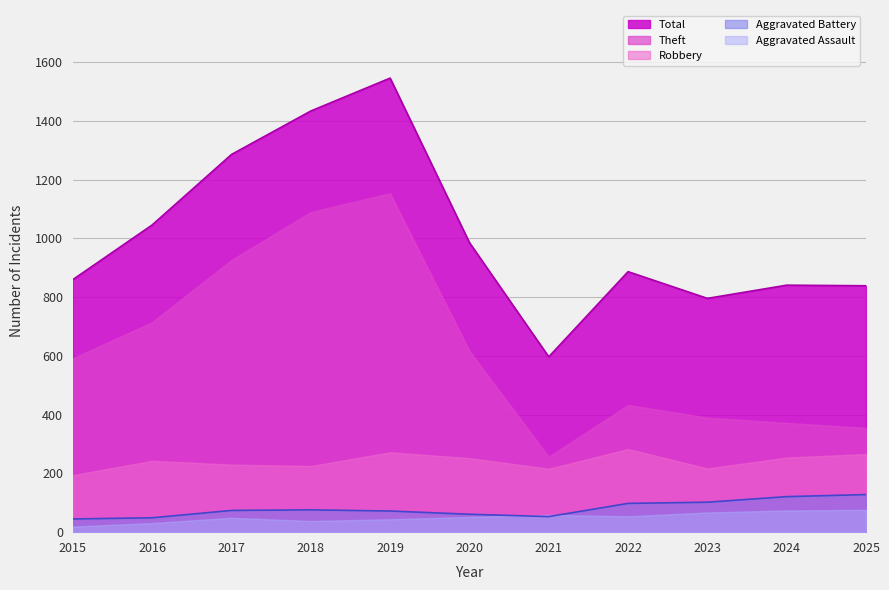

Which series has the largest range (max minus min)?

Total